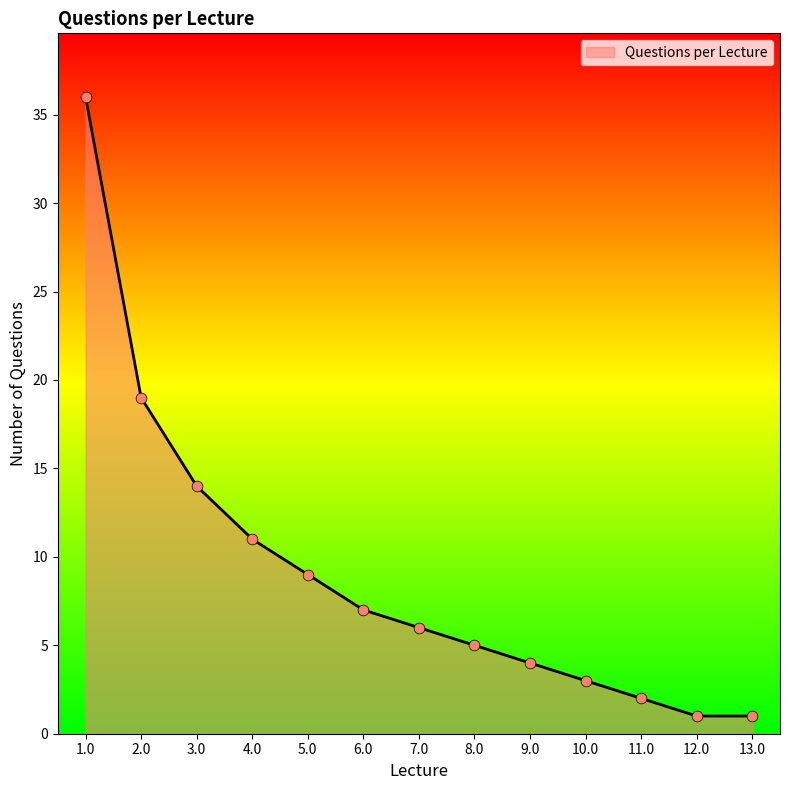

What is the change in value from 6.0 to 13.0?

-6